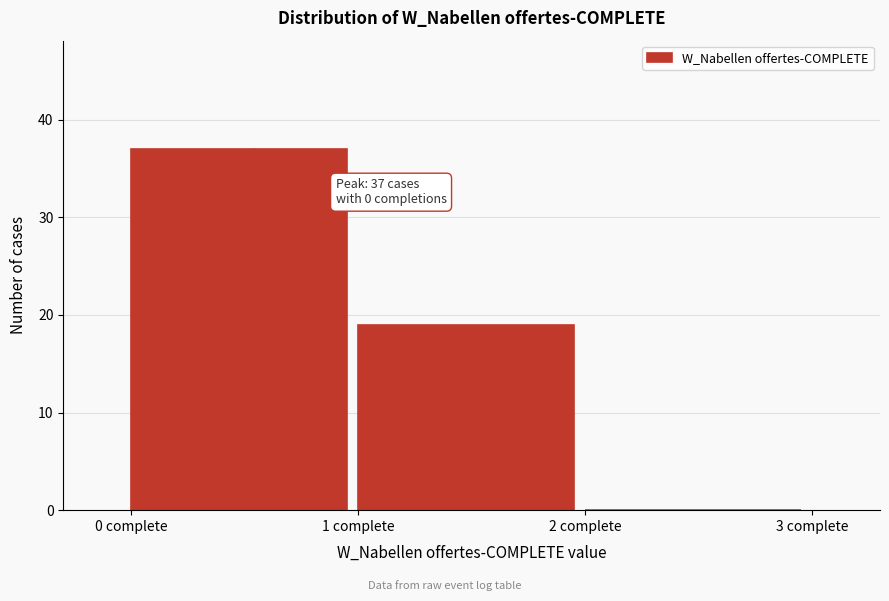

Over which range of the x-axis is the bar tallest?

0 to 1